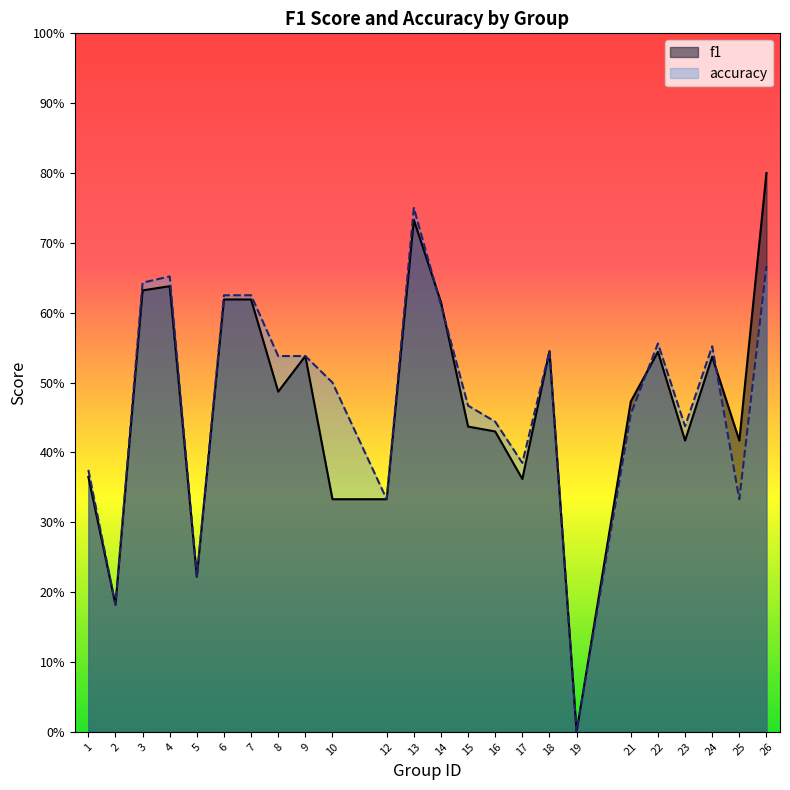

What is the difference between the maximum and minimum values in the accuracy series?

0.8